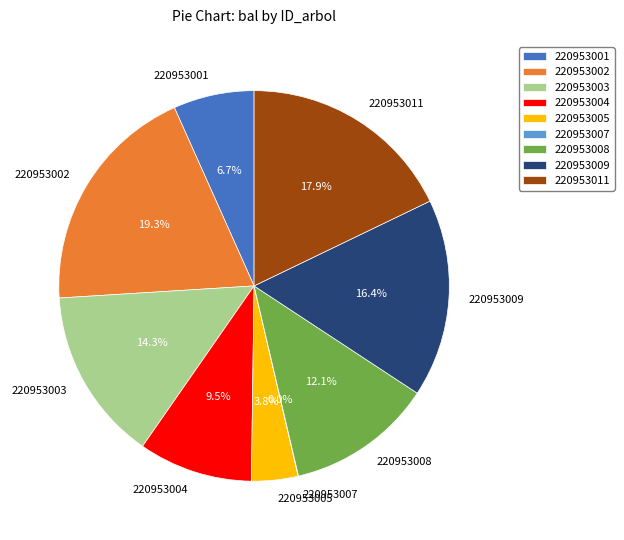

What portion of the pie excludes 220953008?

87.9%